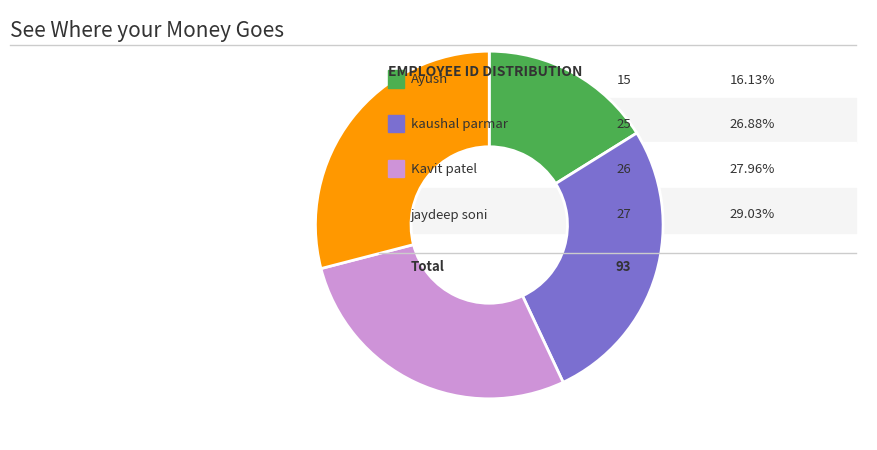

Is there a majority slice in this chart?

No